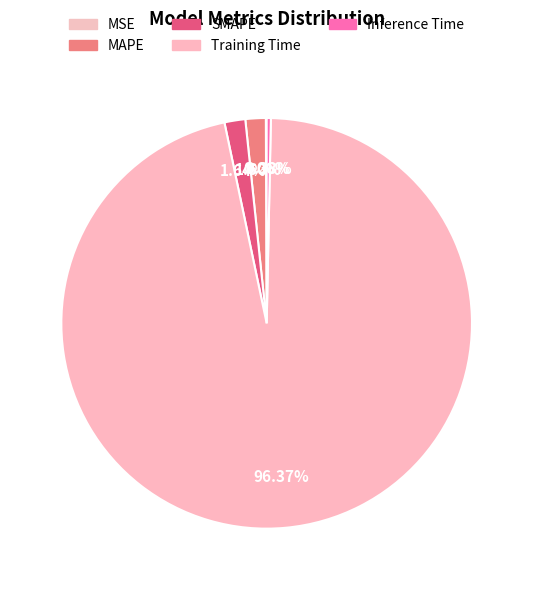

To the nearest percent, what is the combined percentage of SMAPE and MSE?

2%